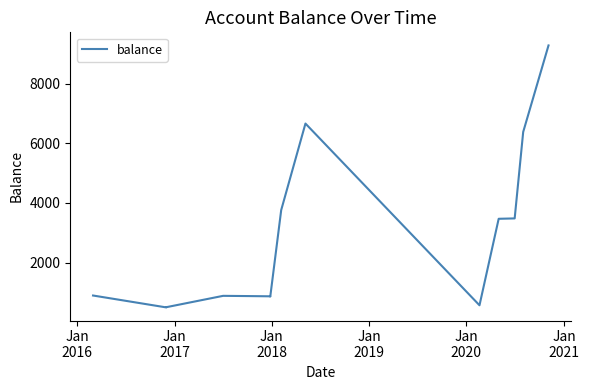

How many points are lower than both their immediate neighbors (excluding endpoints)?

3